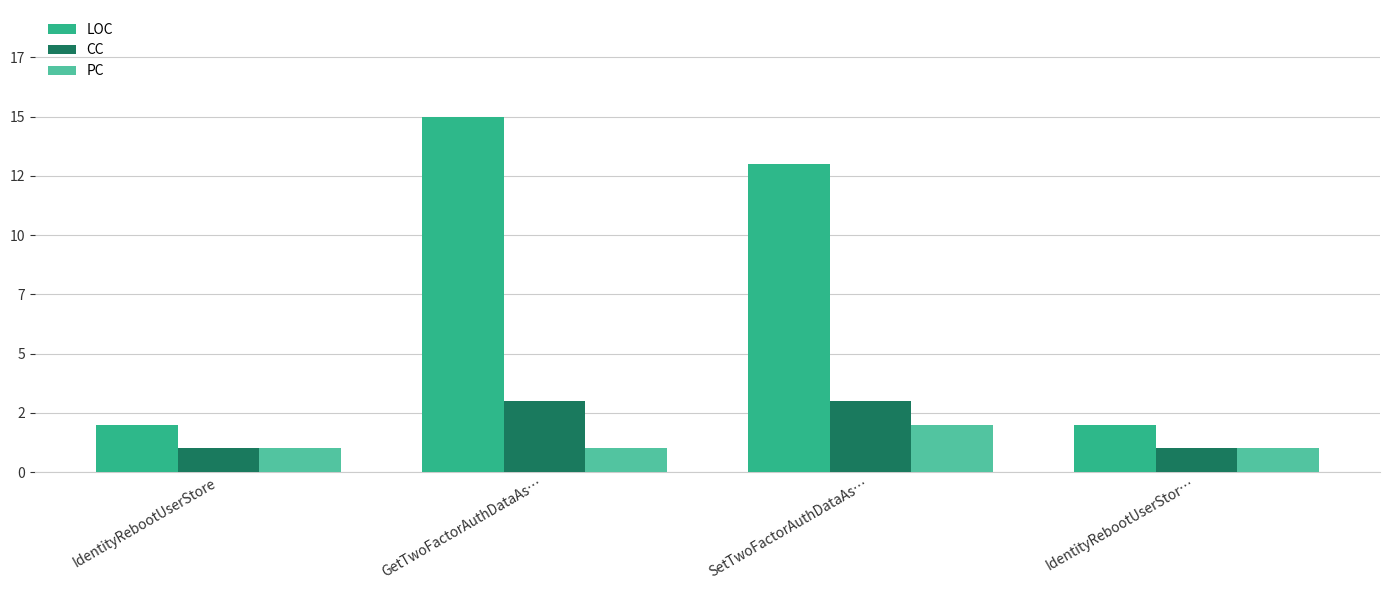

At how many categories does at least one series exceed 2?

2